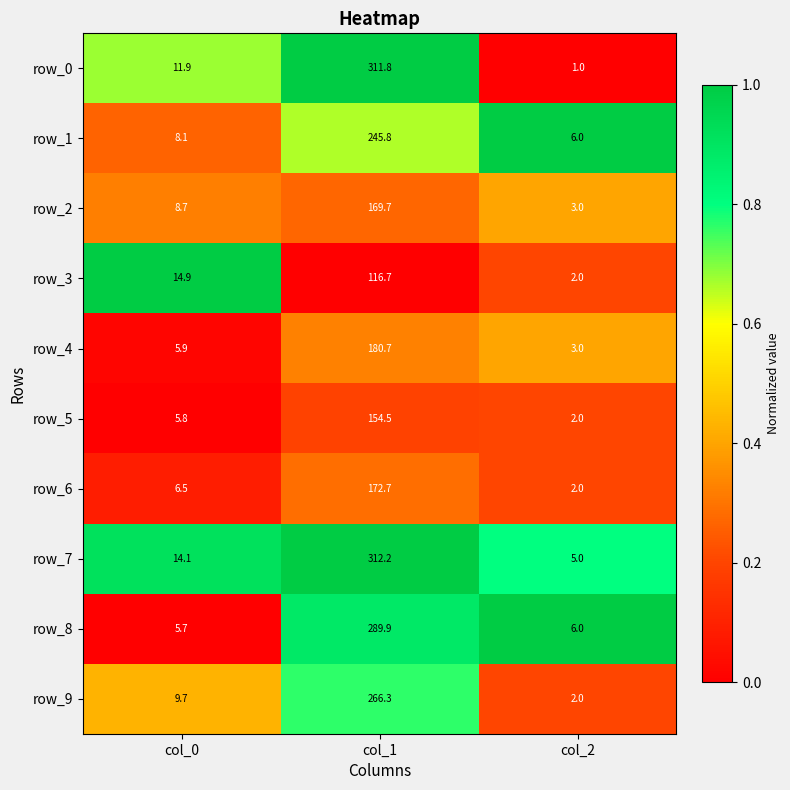

At which label is row_1 closest to 125?

col_0